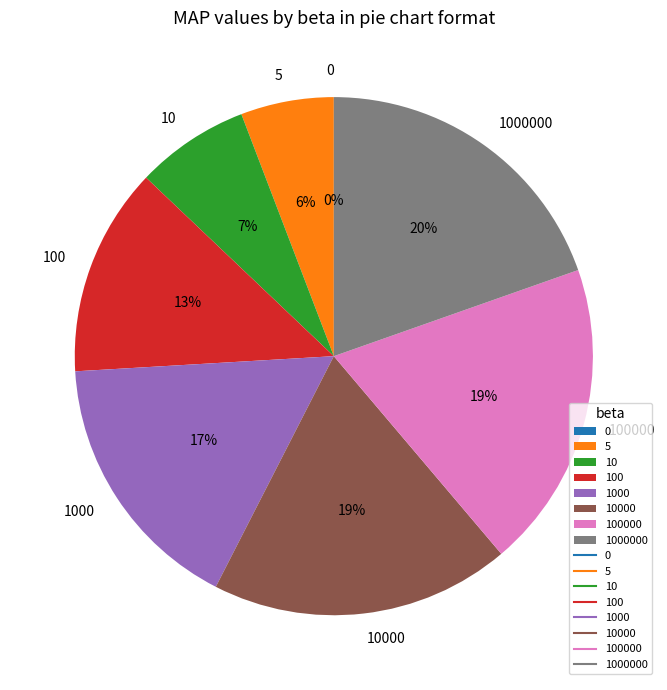

Does 5 represent more than half of the total?

No